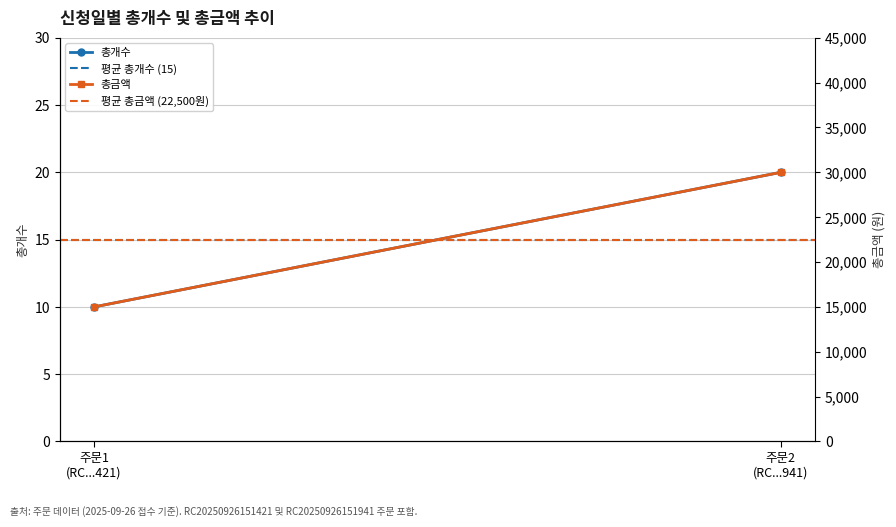

At which category is the sum across all series the highest?

주문2
(RC...941)